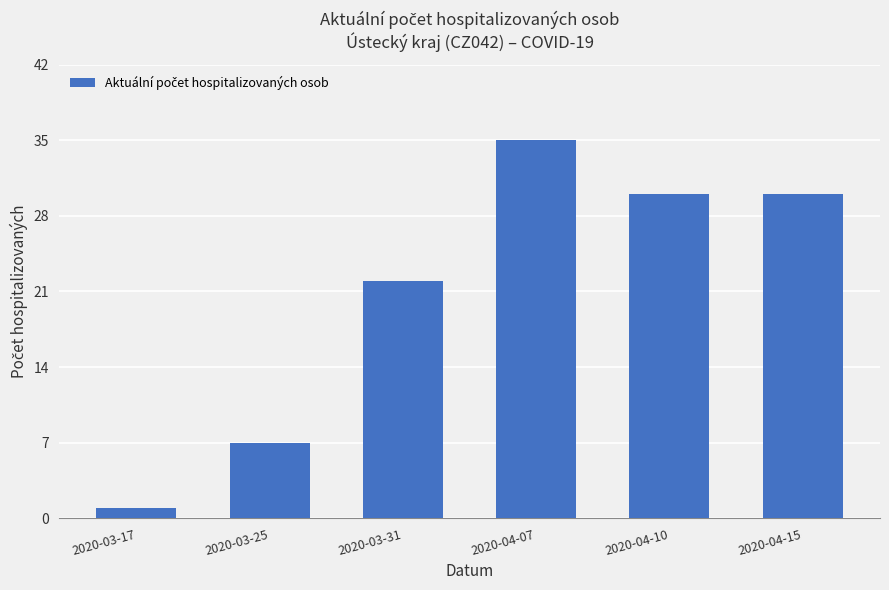

What is the change in value from 2020-03-17 to 2020-03-31?

+21